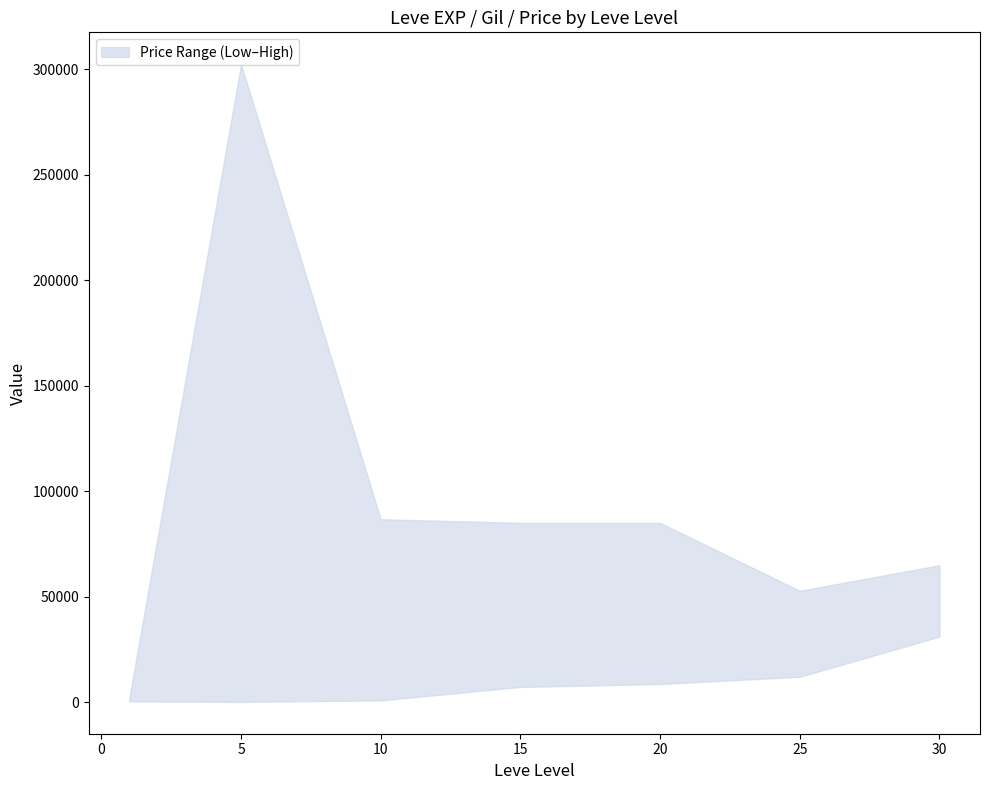

At which label does upper reach its peak?

5